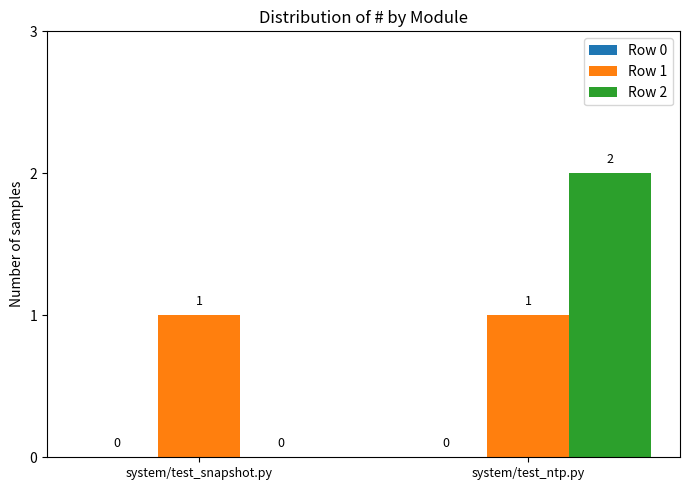

What is the sum of all Row 2 values?

2